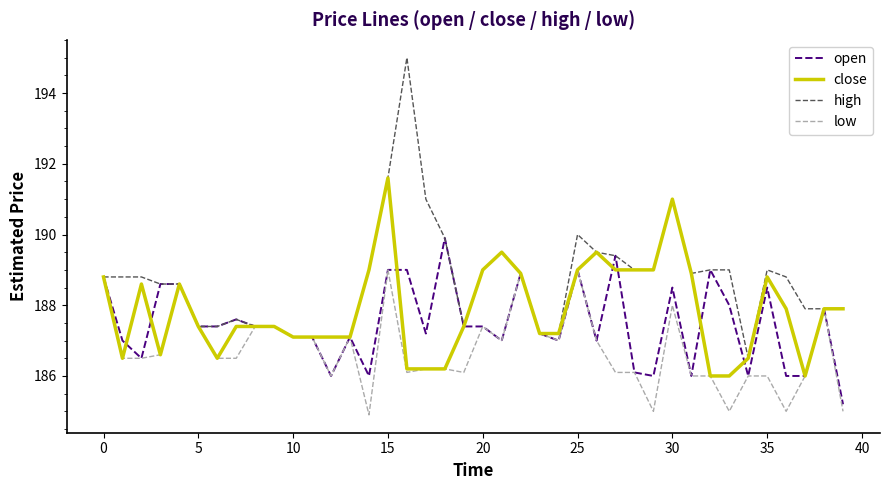

Rank the series by their average value, from lowest to highest.

low, open, close, high